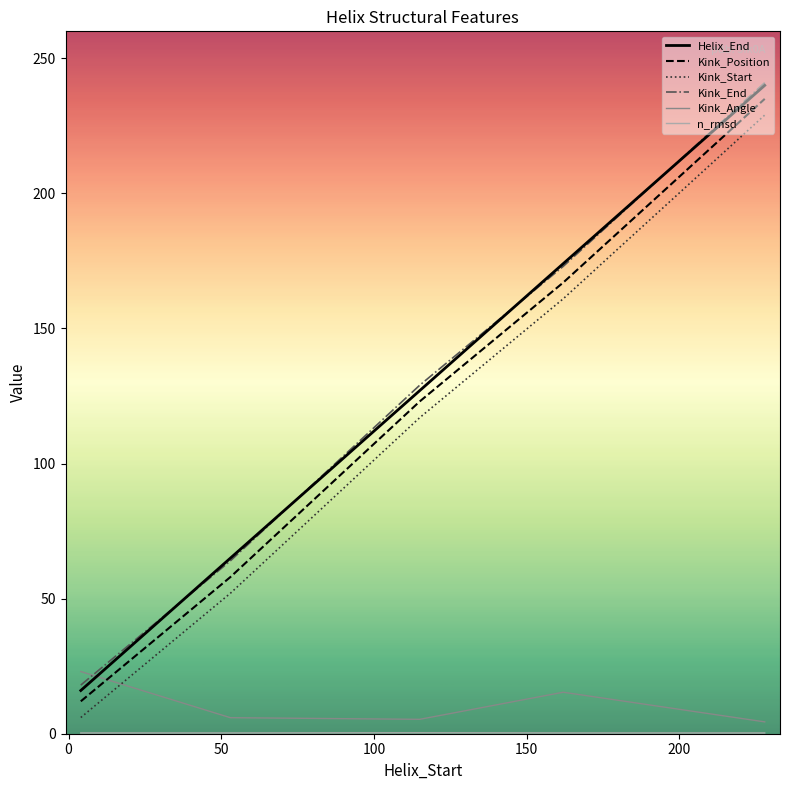

Count the Helix_End values in the range 65 to 174.

3